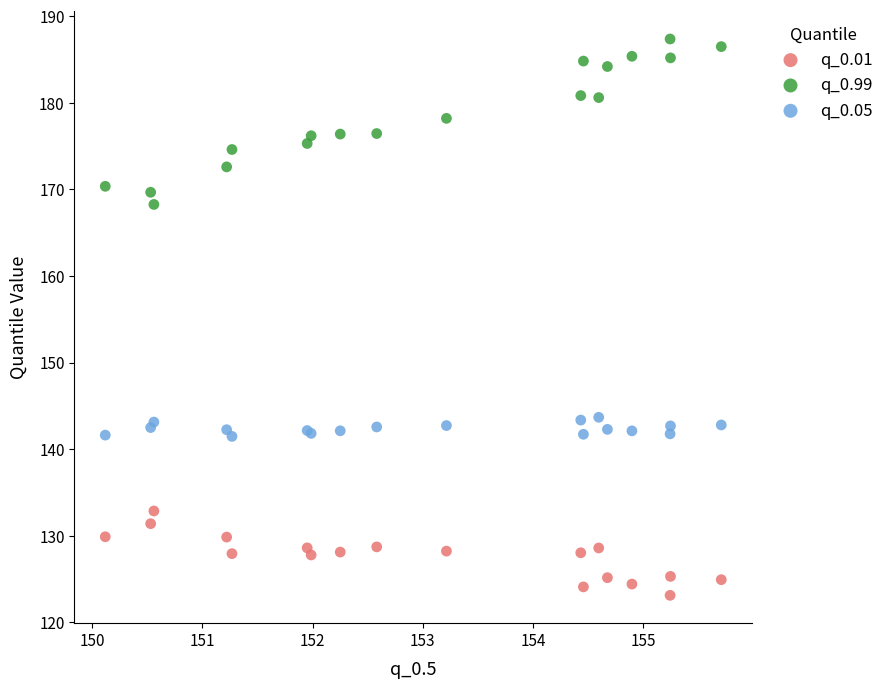

Which series reaches the minimum Y coordinate?

q_0.01